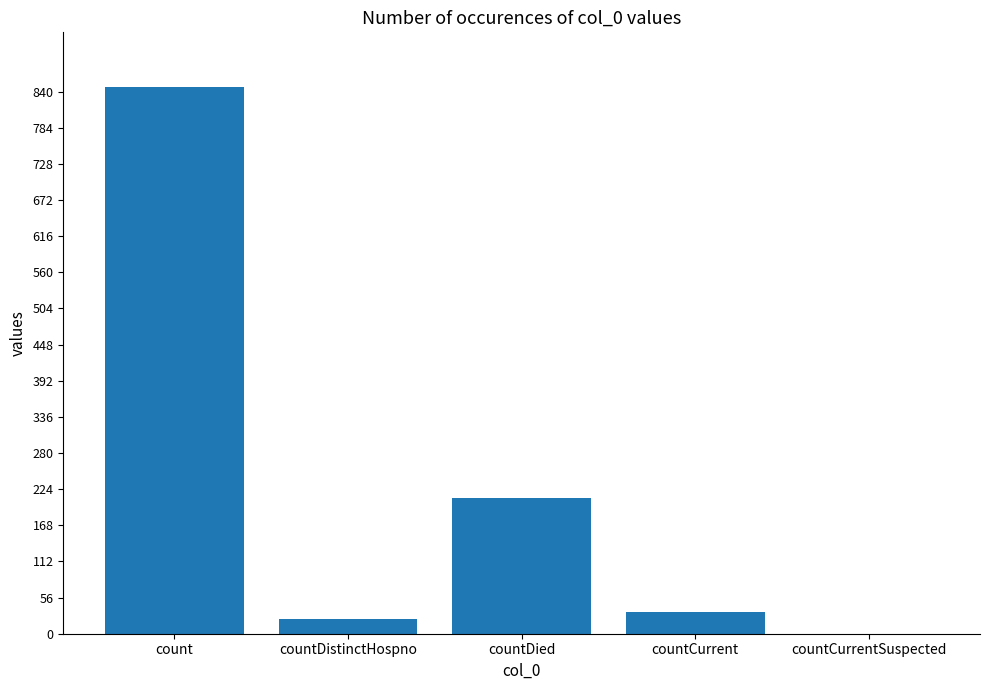

How many data points does each series have?

5